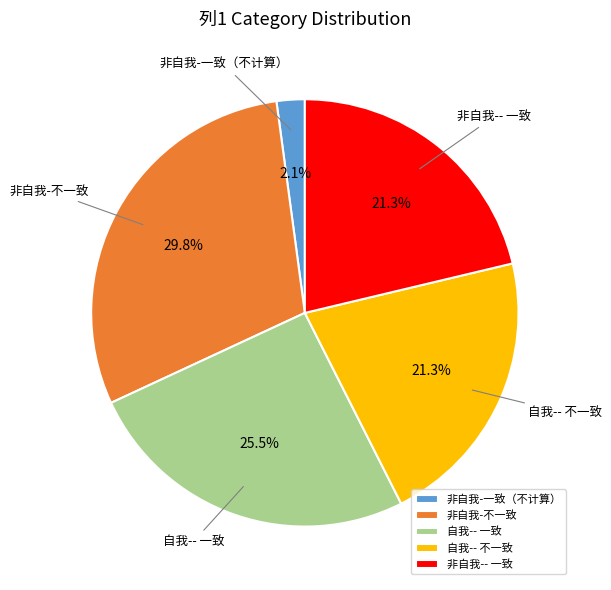

Which slice is the largest?

非自我-不一致